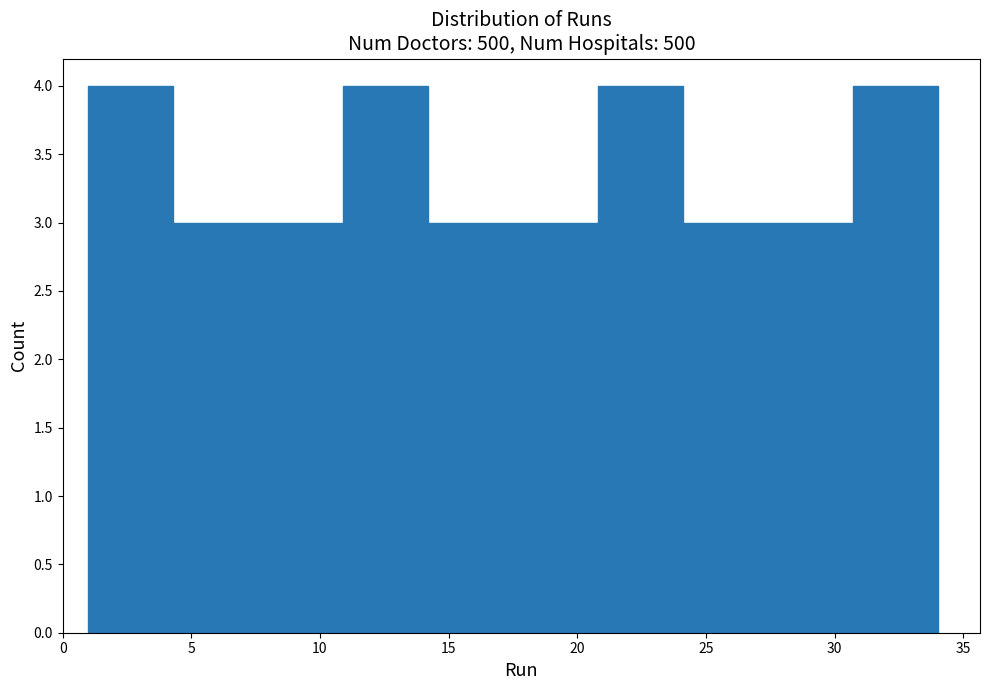

Reading left to right, list every bar in this chart as the range it spans on the x-axis followed by its height. Neither the bar edges nor the heights are printed on the chart, so give them approximately, as read against the axes.

1.0 to 4.3: 4
4.3 to 7.6: 3
7.6 to 10.9: 3
10.9 to 14.2: 4
14.2 to 17.5: 3
17.5 to 20.8: 3
20.8 to 24.1: 4
24.1 to 27.4: 3
27.4 to 30.7: 3
30.7 to 34.0: 4